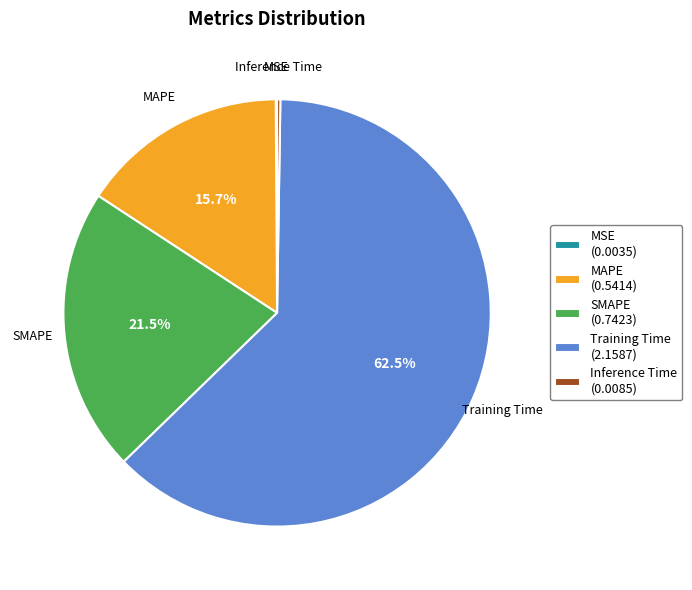

What is the majority slice?

Training Time